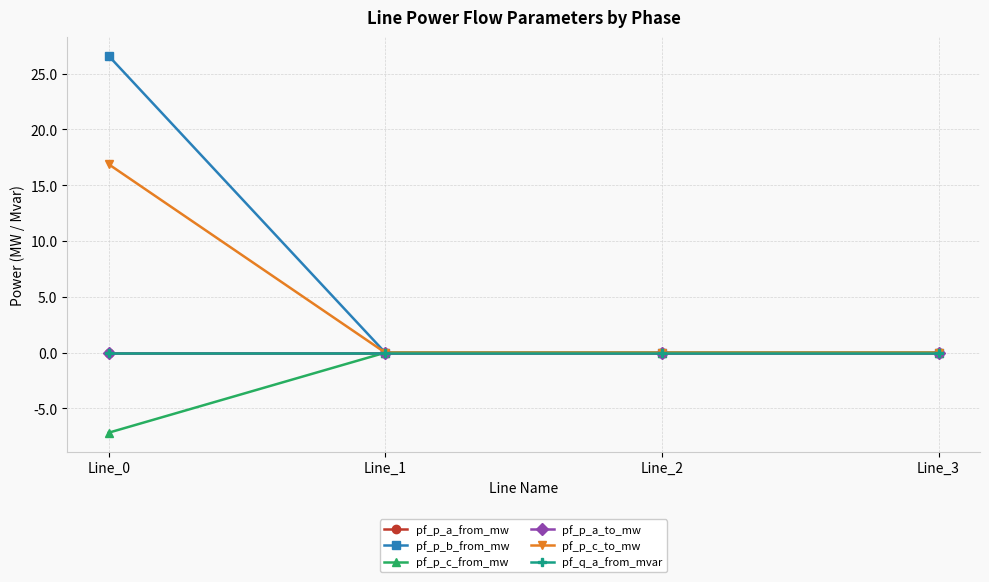

Which label corresponds to the smallest value in the chart?

Line_0